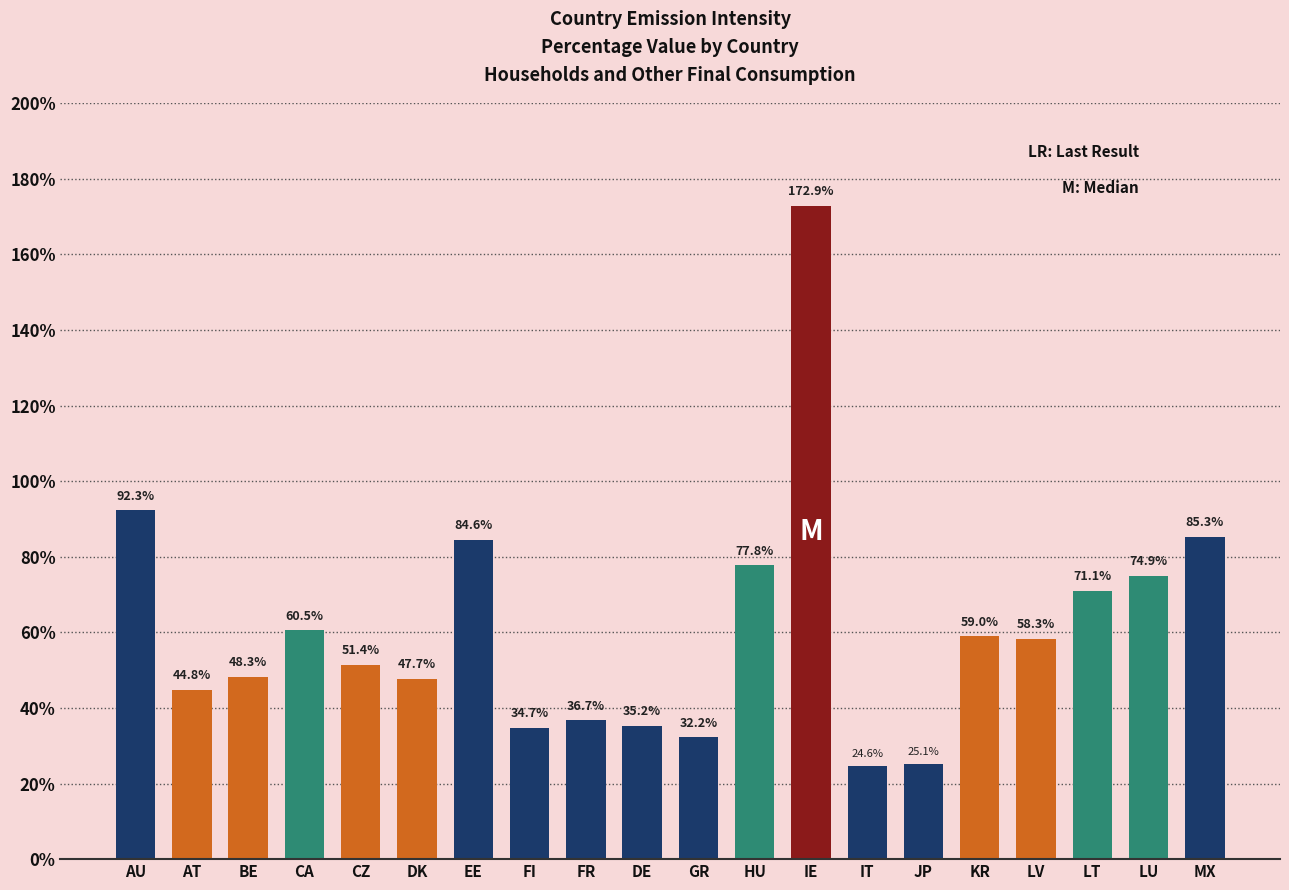

Does the chart contain any negative values?

No